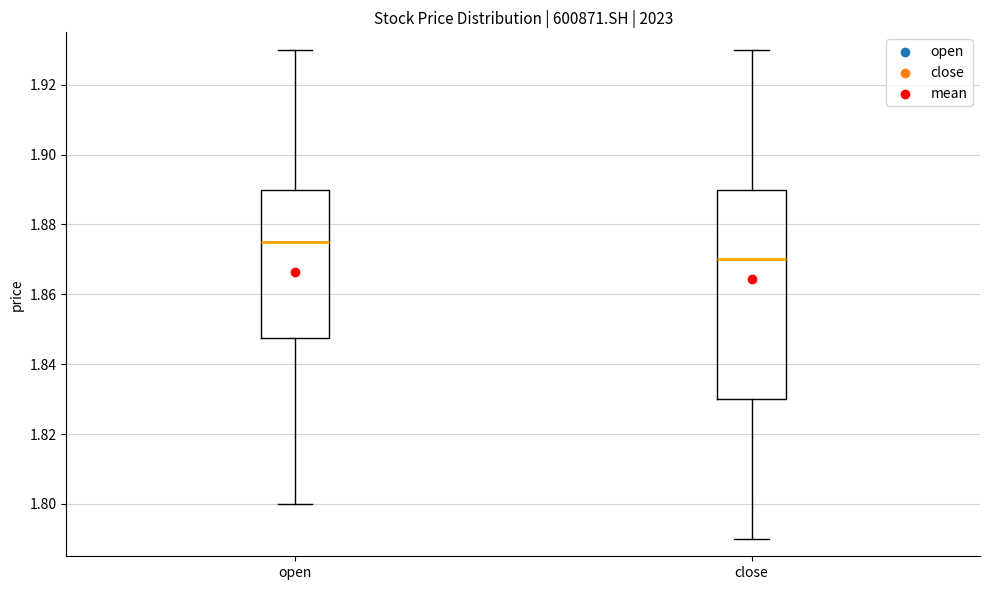

Reading left to right, read every box against the y-axis: the position of its median line, the range the box covers, and the ends of its whiskers. The values are not printed on the chart, so give them approximately, as read against the axis.

open: median 1.876, box 1.848 to 1.890, whiskers 1.800 to 1.930
close: median 1.870, box 1.830 to 1.890, whiskers 1.790 to 1.930